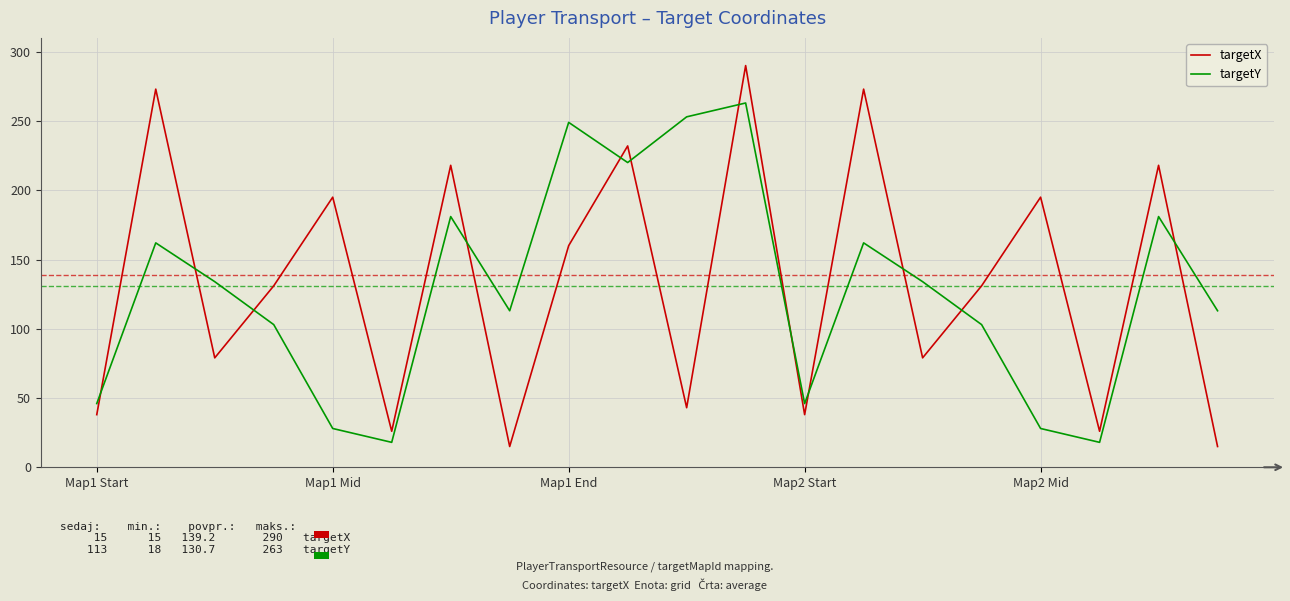

Which series has the largest range (max minus min)?

targetX